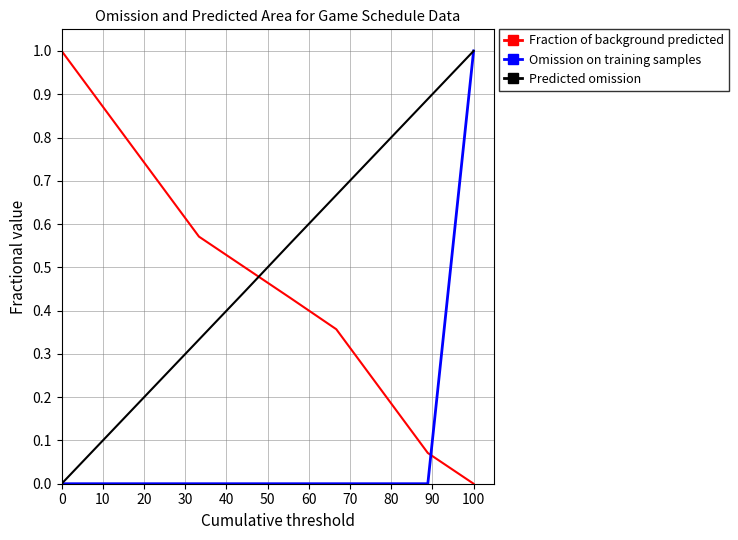

How many times do Predicted omission and Fraction of background predicted cross each other?

1